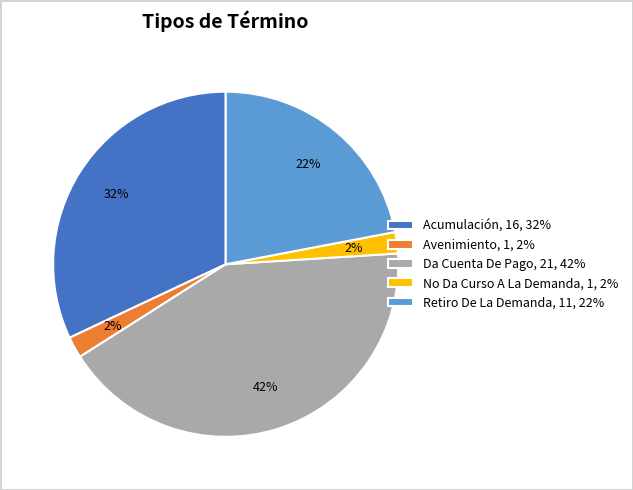

What percentage is the No Da Curso A La Demanda slice, to the nearest percent?

2%